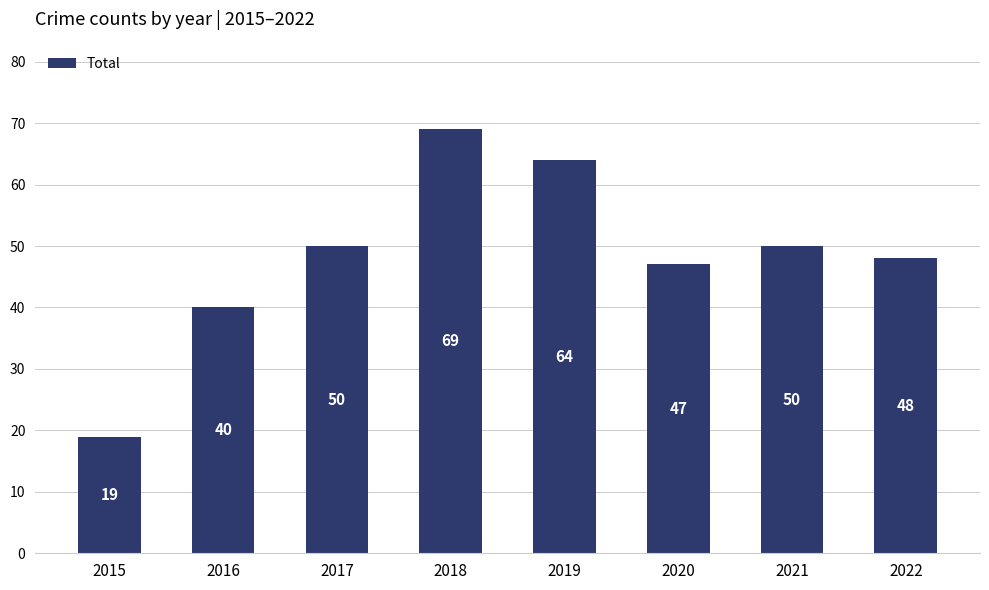

Which category has the highest value across all series?

2018